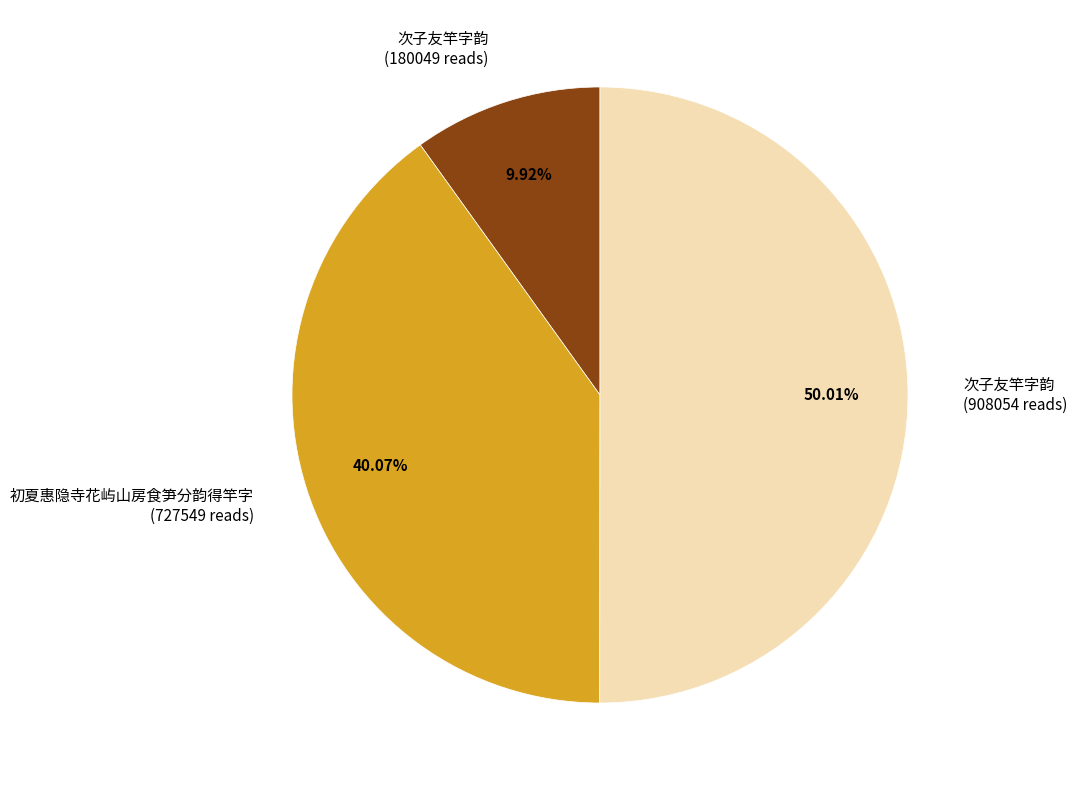

Do 次子友竿字韵 (908054 reads) and 初夏惠隐寺花屿山房食笋分韵得竿字 (727549 reads) together represent more than half of the pie?

Yes